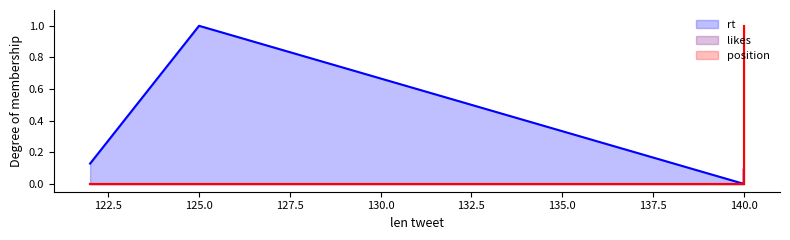

What is the average value of the position_line series?

0.2